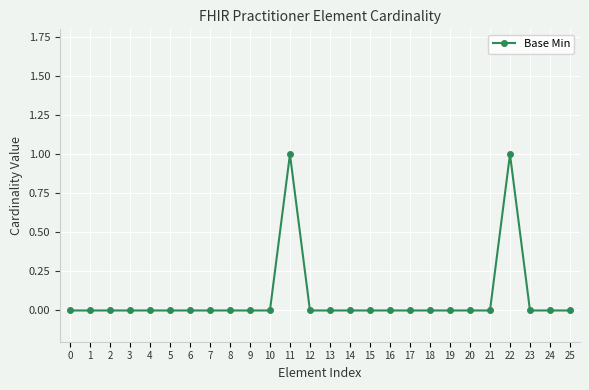

What is the difference between the second highest and minimum values?

1